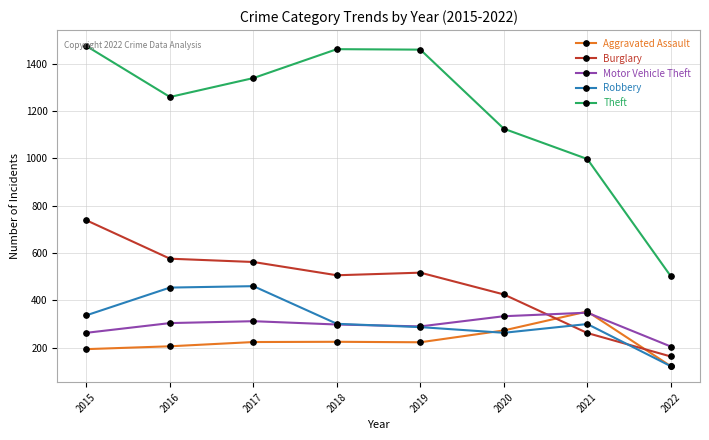

Is this an area chart (filled region under the line)?

No